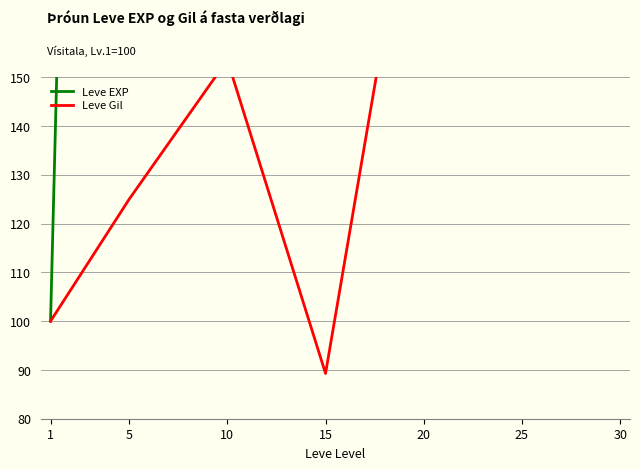

True or false: Leve Gil and Leve EXP cross at least once.

False